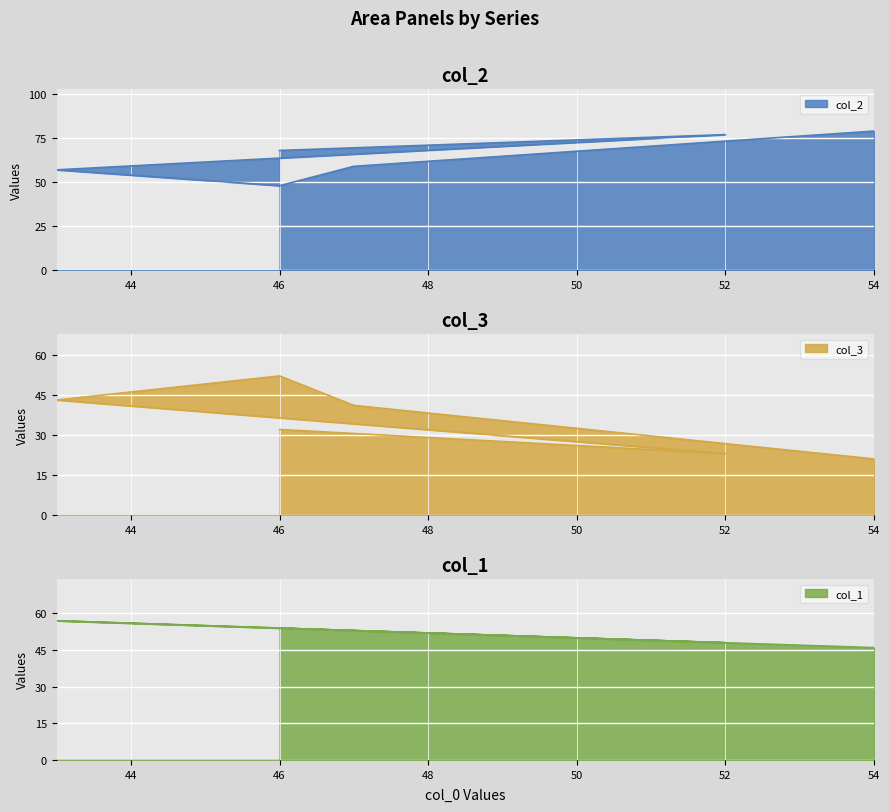

Where is the first local maximum for col_2?

52